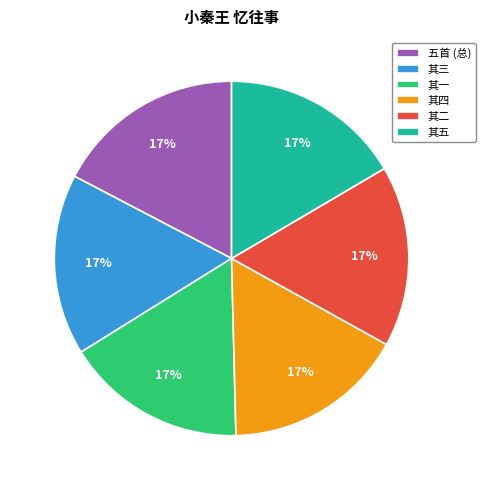

How many slices are in this pie chart?

6